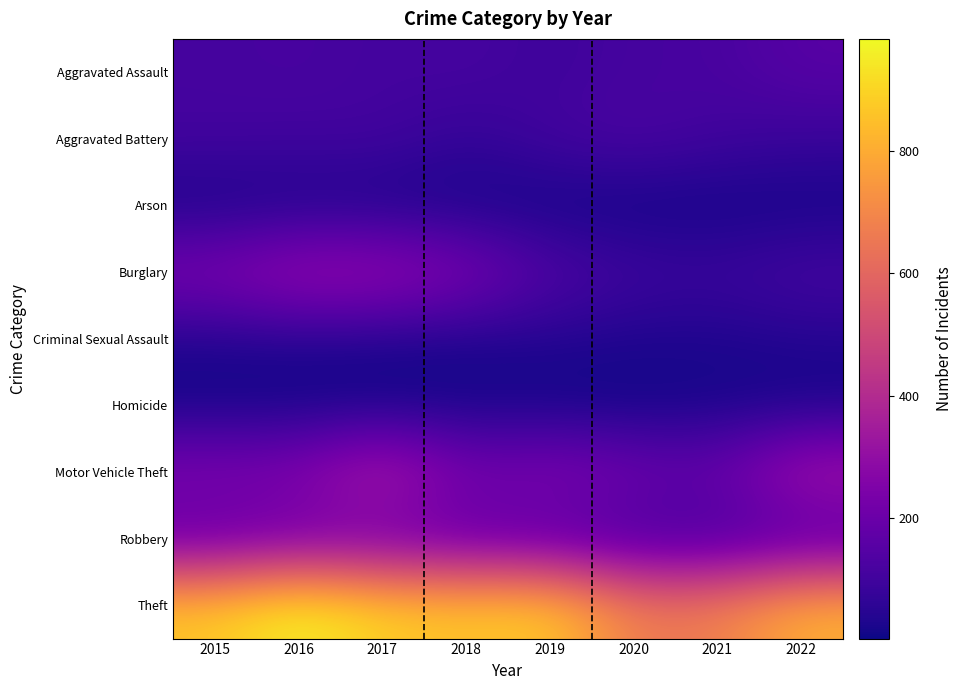

What is the difference between the highest and lowest values at 2015?

865